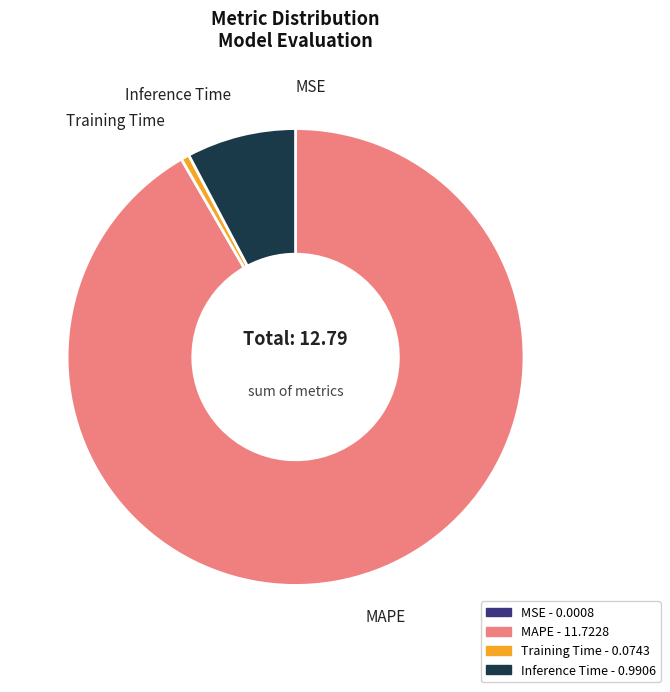

Which has a higher value, Inference Time or Training Time?

Inference Time